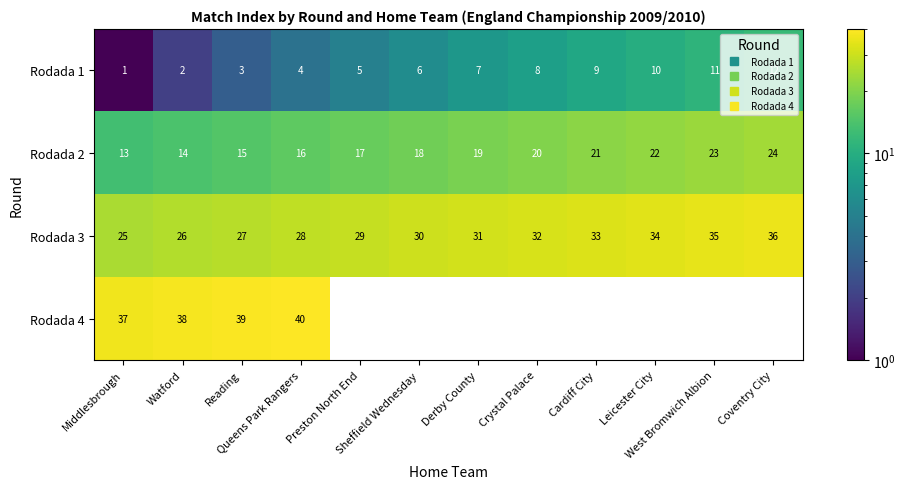

What is the average value of the Rodada 2 series?

18.5